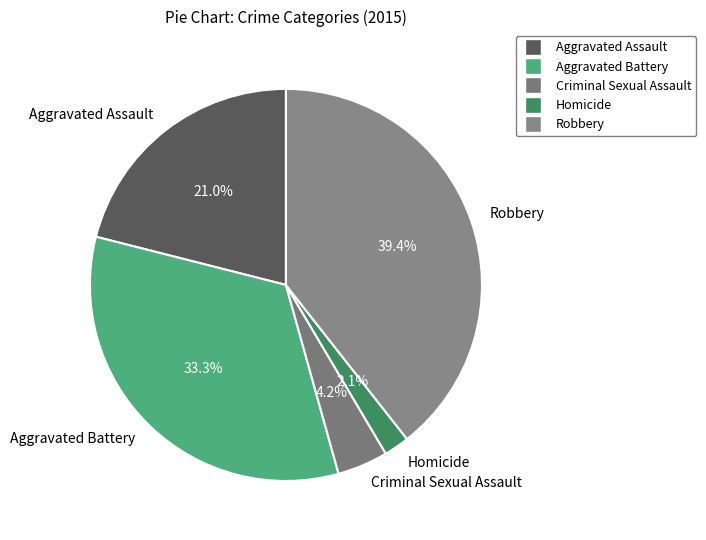

True or false: Aggravated Battery accounts for 28% of the total.

False